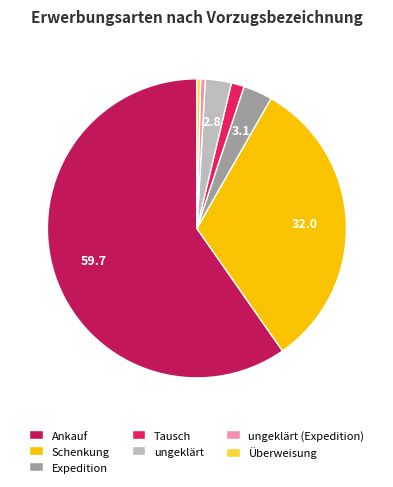

Between Schenkung and Ankauf, which is larger?

Ankauf